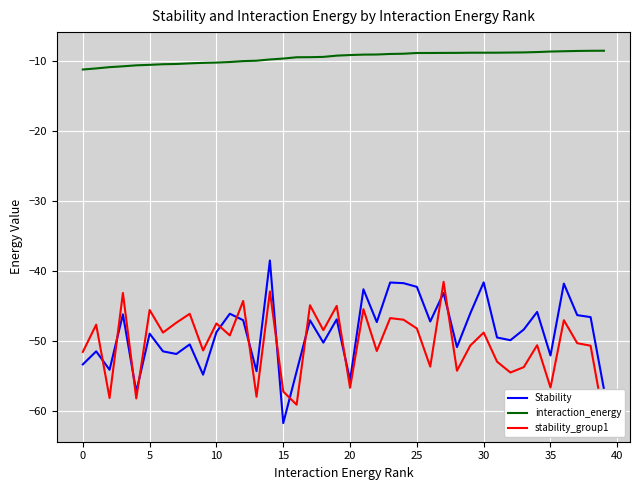

What is the sum of all stability_group1 values?

-2014.9